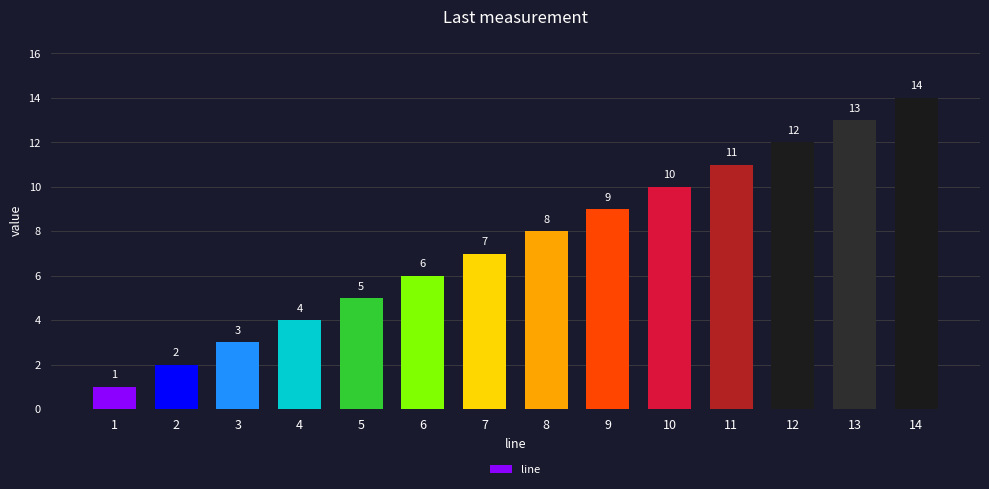

The value at 5 is 5. True or false?

True